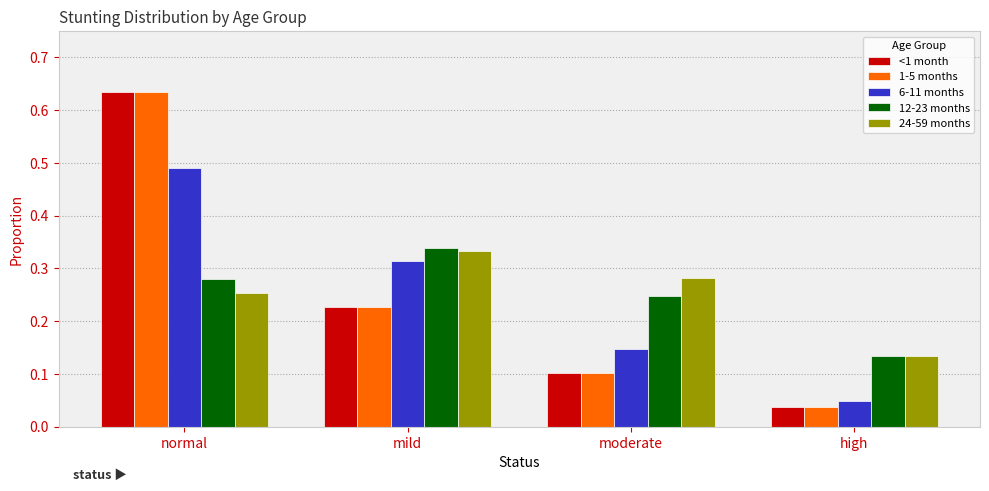

Which category has the highest value in the 1-5 months series?

normal